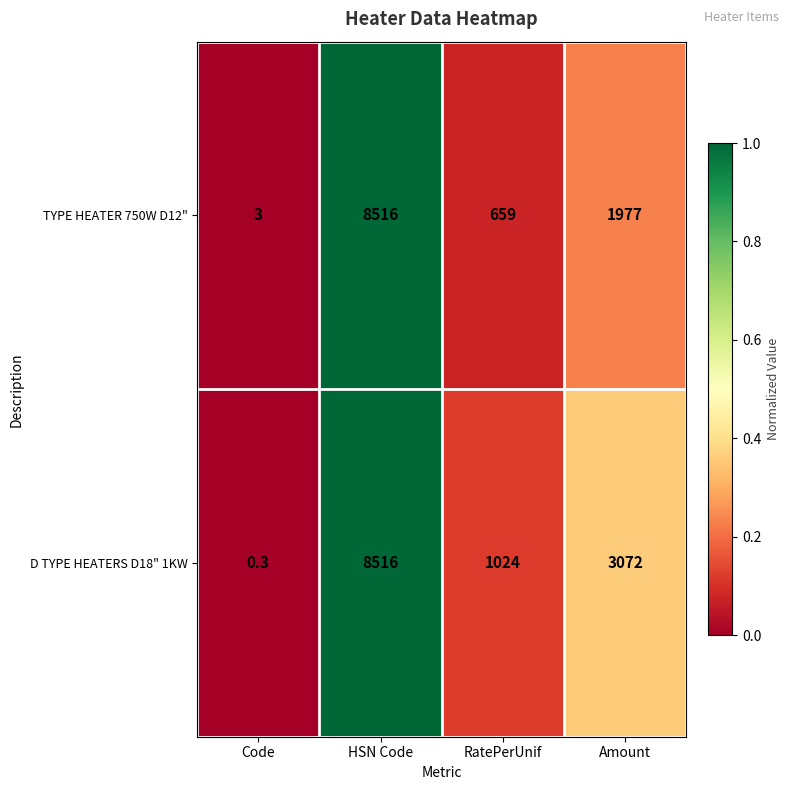

What is the sum of all TYPE HEATER 750W D12" values?

11155.0